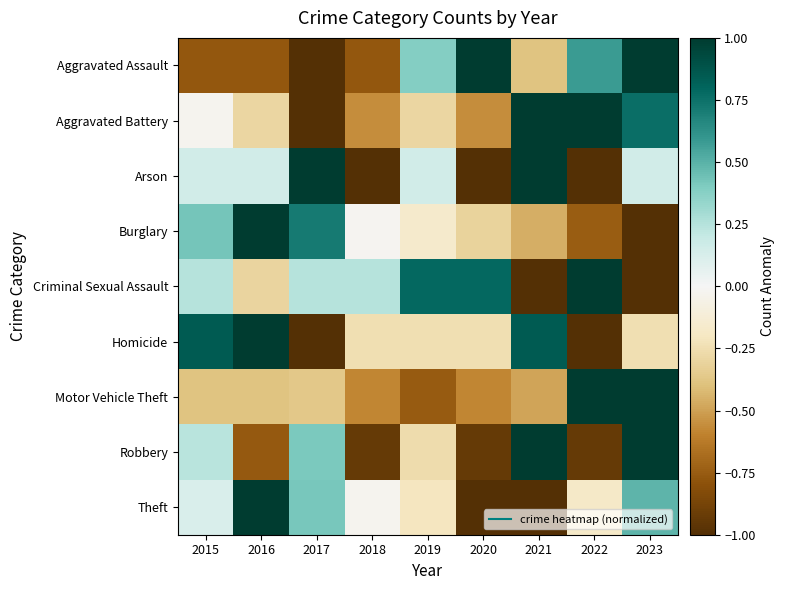

What is the spread (max minus min) of values at 2021?

2.0